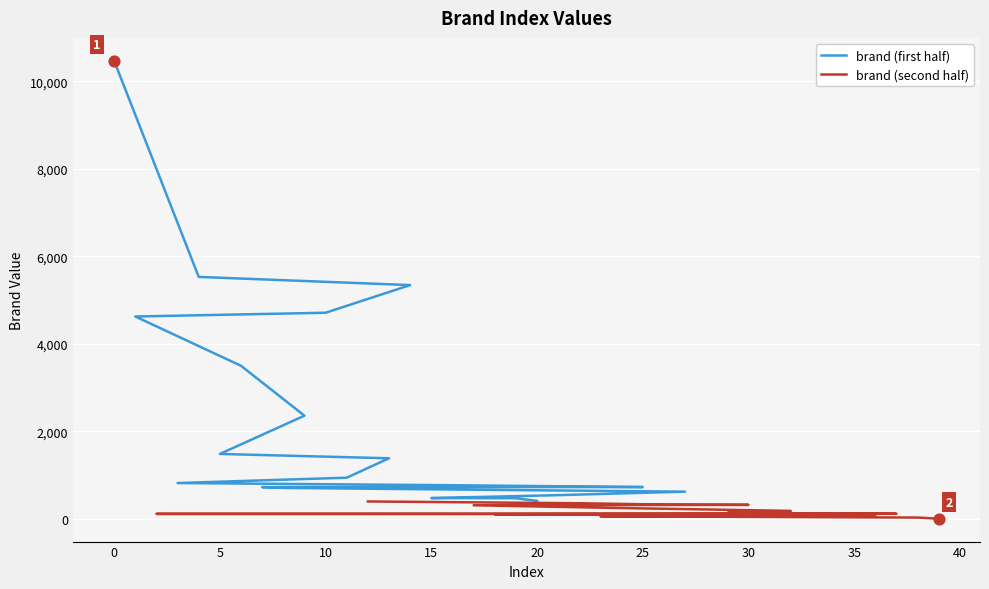

Which series contains the lowest Y value?

brand (second half)